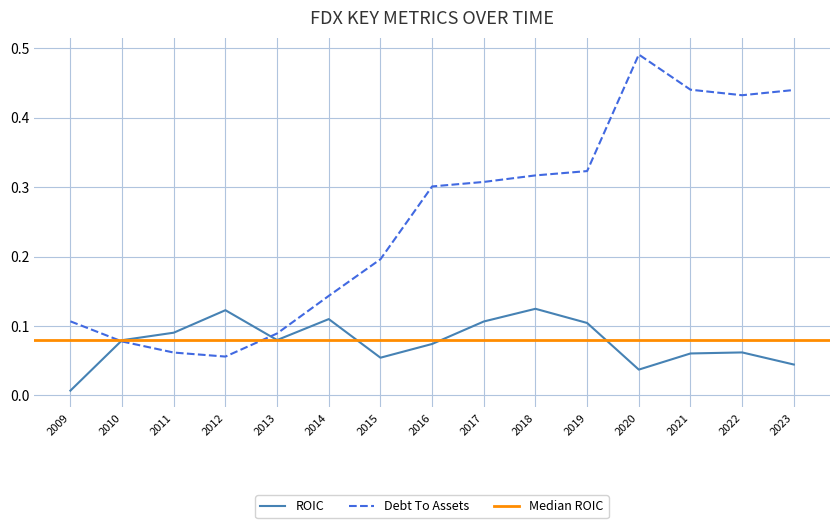

At which category is the sum across all series the highest?

2020